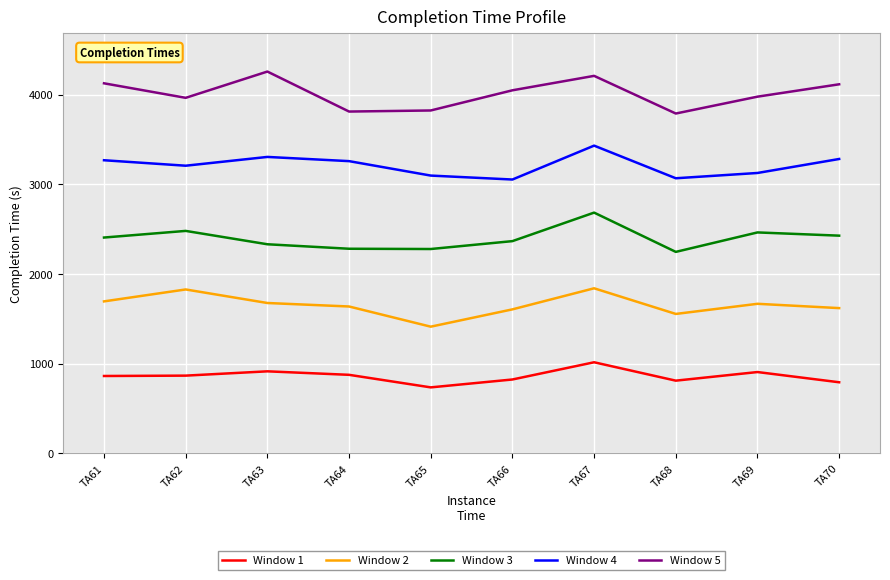

What is the minimum value for Window 3?

2245